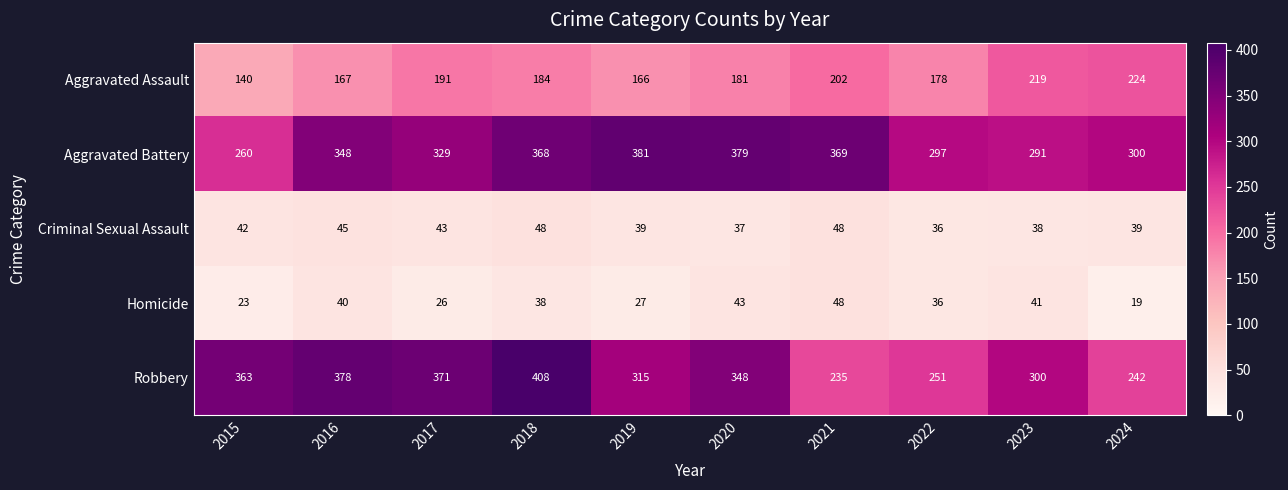

Where does the Homicide series first go above 38?

2016